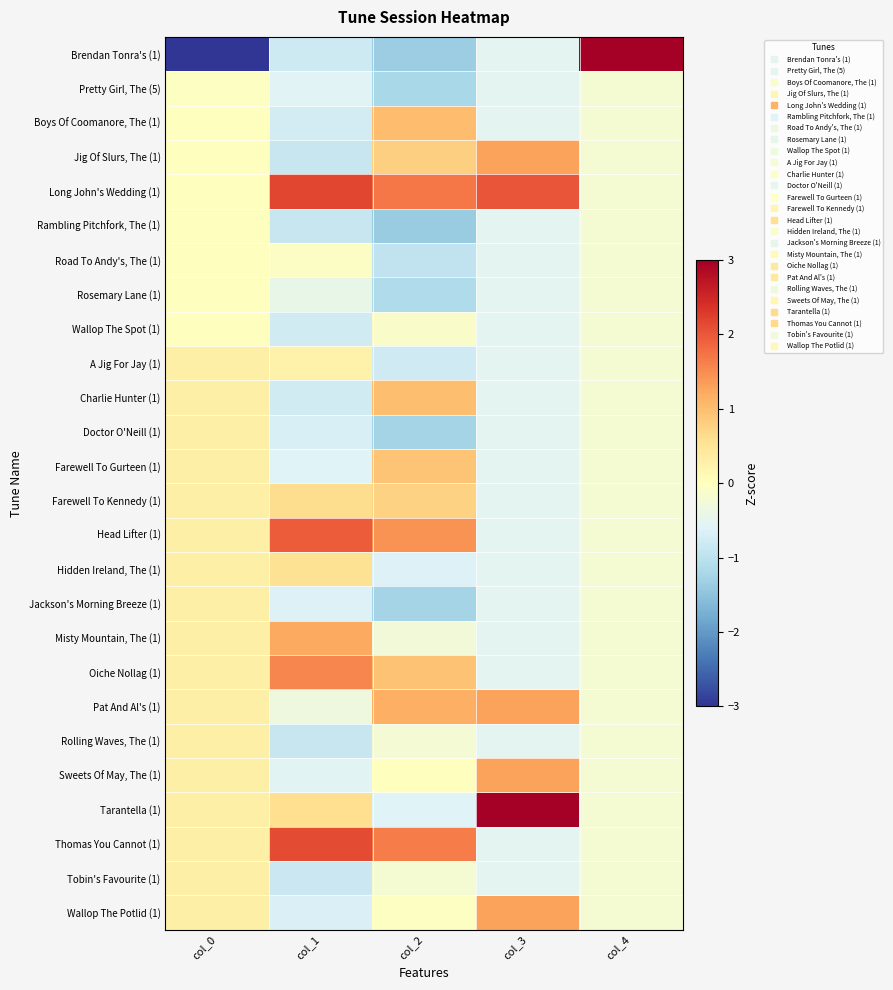

Reading left to right, list all the values displayed in this chart.

Brendan Tonra's (1): col_0=-5.0	col_1=-0.8	col_2=-1.3	col_3=-0.5	col_4=5.0
Pretty Girl, The (5): col_0=-0.0	col_1=-0.6	col_2=-1.2	col_3=-0.5	col_4=-0.2
Boys Of Coomanore, The (1): col_0=0.0	col_1=-0.7	col_2=1.0	col_3=-0.5	col_4=-0.2
Jig Of Slurs, The (1): col_0=0.0	col_1=-0.9	col_2=0.8	col_3=1.3	col_4=-0.2
Long John's Wedding (1): col_0=0.0	col_1=2.2	col_2=1.7	col_3=2.0	col_4=-0.2
Rambling Pitchfork, The (1): col_0=0.0	col_1=-0.9	col_2=-1.4	col_3=-0.5	col_4=-0.2
Road To Andy's, The (1): col_0=0.0	col_1=-0.1	col_2=-0.9	col_3=-0.5	col_4=-0.2
Rosemary Lane (1): col_0=0.0	col_1=-0.4	col_2=-1.1	col_3=-0.5	col_4=-0.2
Wallop The Spot (1): col_0=0.0	col_1=-0.8	col_2=-0.1	col_3=-0.5	col_4=-0.2
A Jig For Jay (1): col_0=0.3	col_1=0.3	col_2=-0.8	col_3=-0.5	col_4=-0.2
Charlie Hunter (1): col_0=0.3	col_1=-0.8	col_2=1.0	col_3=-0.5	col_4=-0.2
Doctor O'Neill (1): col_0=0.3	col_1=-0.7	col_2=-1.3	col_3=-0.5	col_4=-0.2
Farewell To Gurteen (1): col_0=0.3	col_1=-0.6	col_2=0.9	col_3=-0.5	col_4=-0.2
Farewell To Kennedy (1): col_0=0.3	col_1=0.6	col_2=0.8	col_3=-0.5	col_4=-0.2
Head Lifter (1): col_0=0.3	col_1=1.9	col_2=1.4	col_3=-0.5	col_4=-0.2
Hidden Ireland, The (1): col_0=0.3	col_1=0.5	col_2=-0.6	col_3=-0.5	col_4=-0.2
Jackson's Morning Breeze (1): col_0=0.3	col_1=-0.6	col_2=-1.2	col_3=-0.5	col_4=-0.2
Misty Mountain, The (1): col_0=0.3	col_1=1.2	col_2=-0.3	col_3=-0.5	col_4=-0.2
Oiche Nollag (1): col_0=0.3	col_1=1.6	col_2=0.9	col_3=-0.5	col_4=-0.2
Pat And Al's (1): col_0=0.3	col_1=-0.3	col_2=1.2	col_3=1.3	col_4=-0.2
Rolling Waves, The (1): col_0=0.3	col_1=-0.9	col_2=-0.2	col_3=-0.5	col_4=-0.2
Sweets Of May, The (1): col_0=0.3	col_1=-0.6	col_2=0.0	col_3=1.3	col_4=-0.2
Tarantella (1): col_0=0.3	col_1=0.6	col_2=-0.6	col_3=3.1	col_4=-0.2
Thomas You Cannot (1): col_0=0.3	col_1=2.1	col_2=1.6	col_3=-0.5	col_4=-0.2
Tobin's Favourite (1): col_0=0.3	col_1=-0.8	col_2=-0.2	col_3=-0.5	col_4=-0.2
Wallop The Potlid (1): col_0=0.3	col_1=-0.6	col_2=-0.0	col_3=1.3	col_4=-0.2